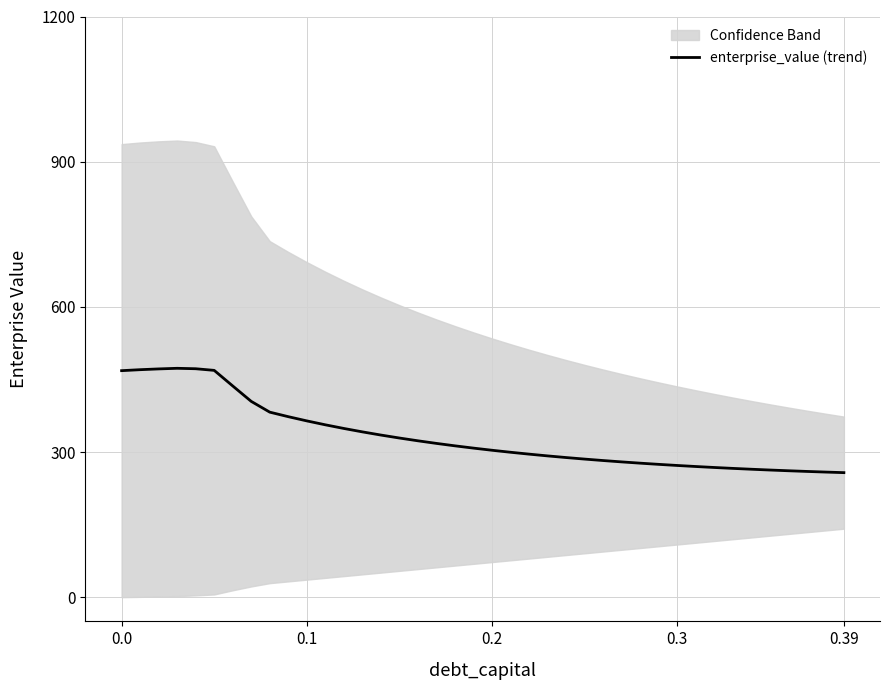

True or false: there are more than 2 points higher than both neighbors.

False